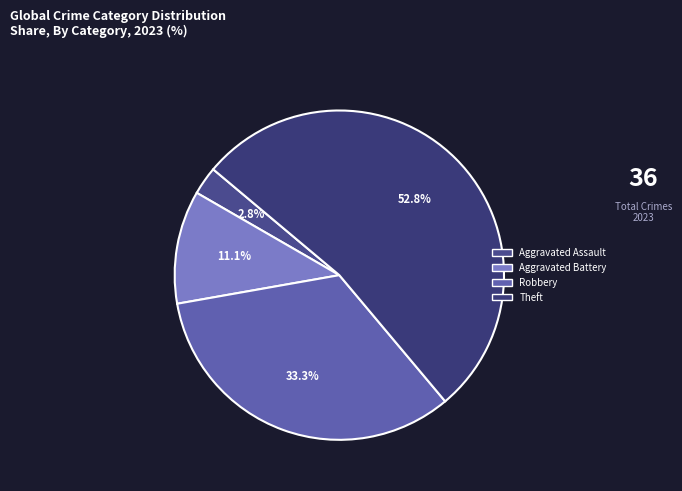

Does any single category account for the majority?

Yes